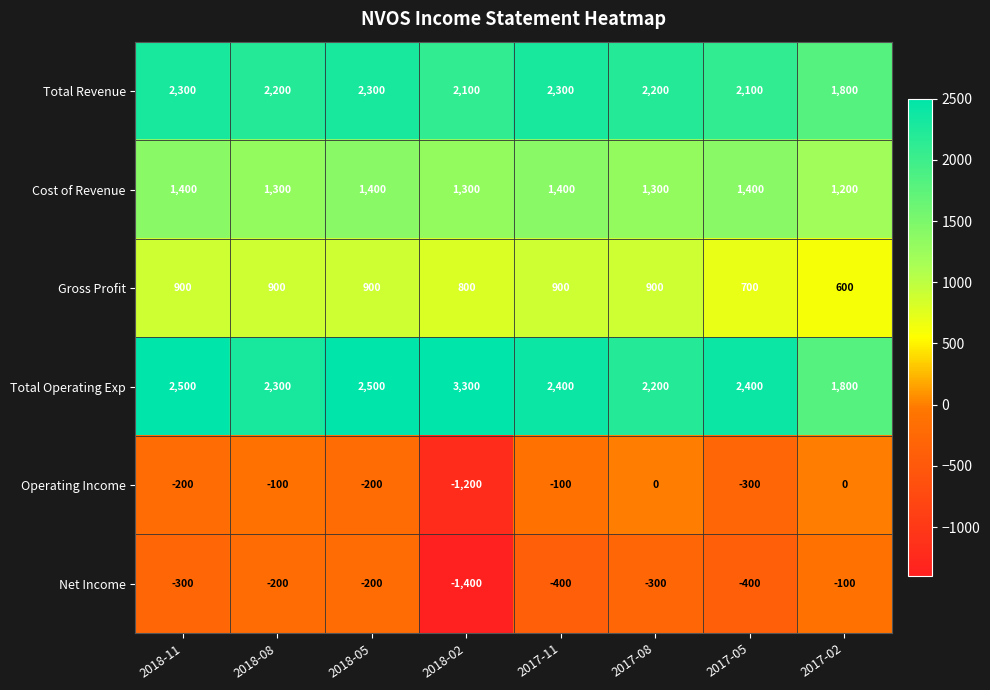

What value does the Cost of Revenue series have at 2018-08, to the nearest 50?

1300